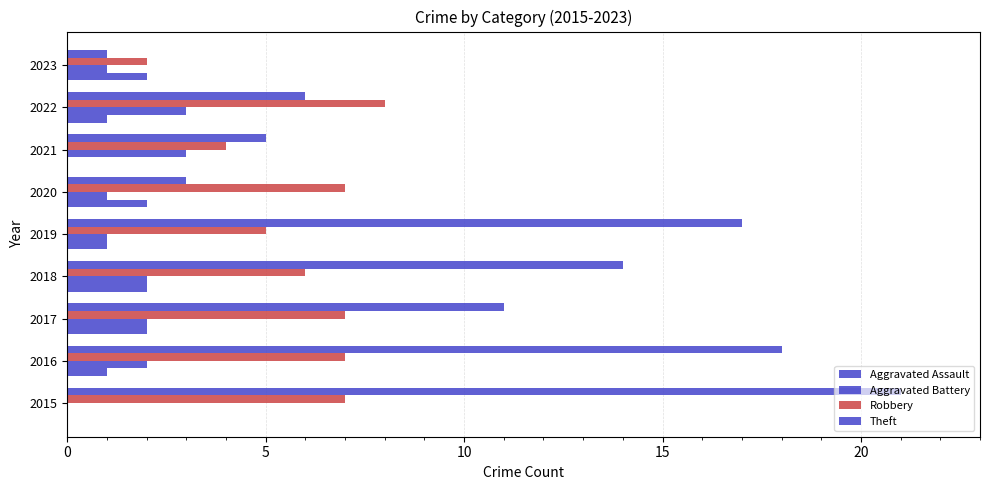

How many distinct data groups are displayed?

4